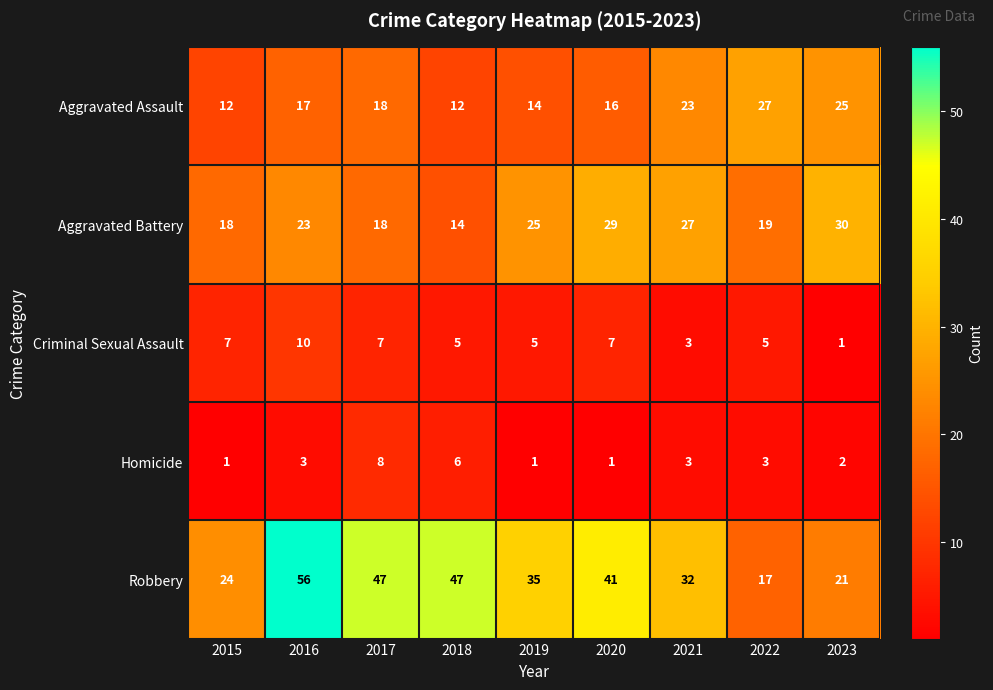

Is it true that Criminal Sexual Assault equals 5 at 2019?

True